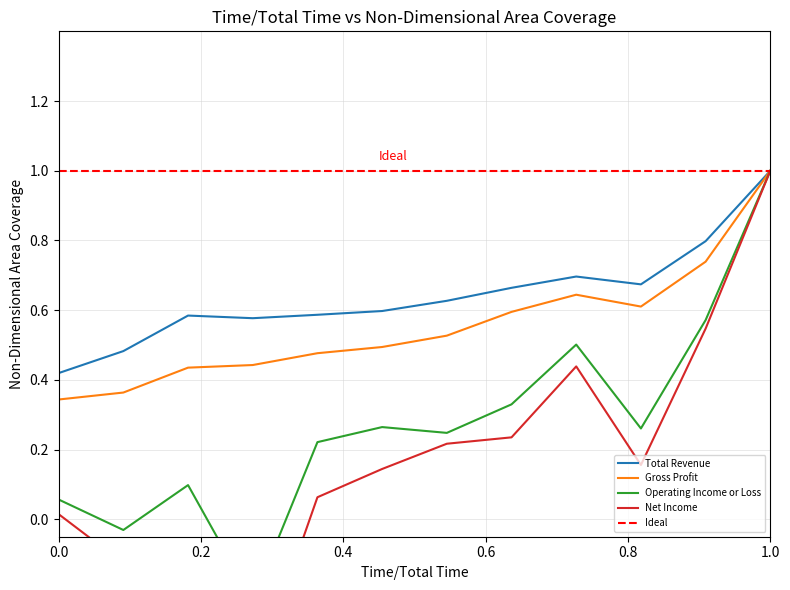

What is the maximum value for Gross Profit?

1.0